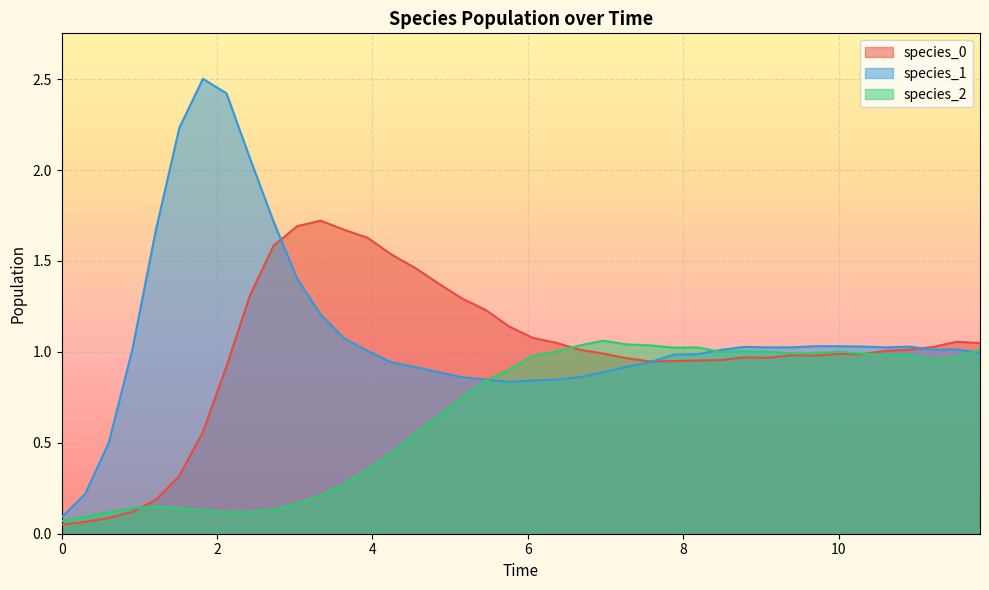

List the series in order of their peak value, lowest first.

species_2, species_0, species_1